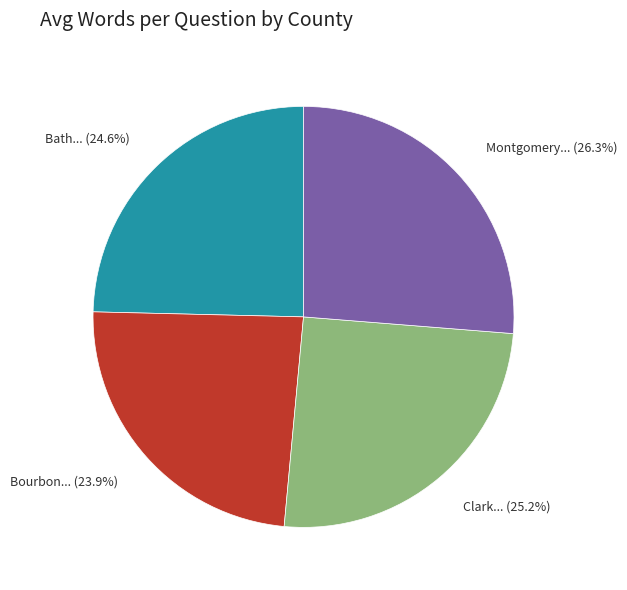

Combined, do Bath... (24.6%) and Bourbon... (23.9%) account for over 50%?

No